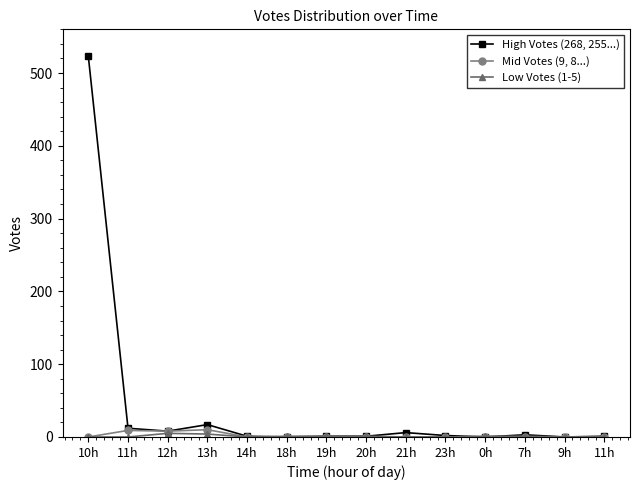

Is this an area chart (filled region under the line)?

No